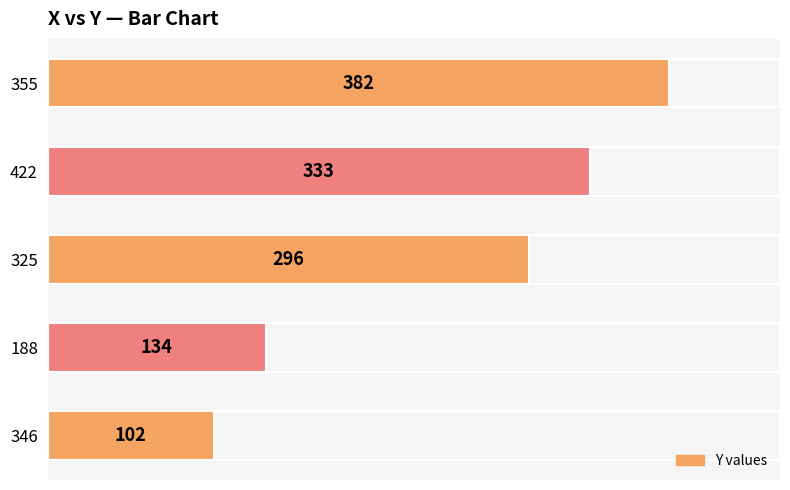

Reading bottom to top, transcribe all the data shown in this chart.

102	134	296	333	382